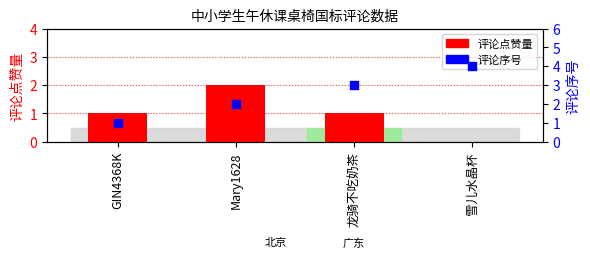

Is the value of 评论点赞量 at 龙骑不吃奶茶 greater than the value of 评论序号 at 雪儿水晶杯?

No